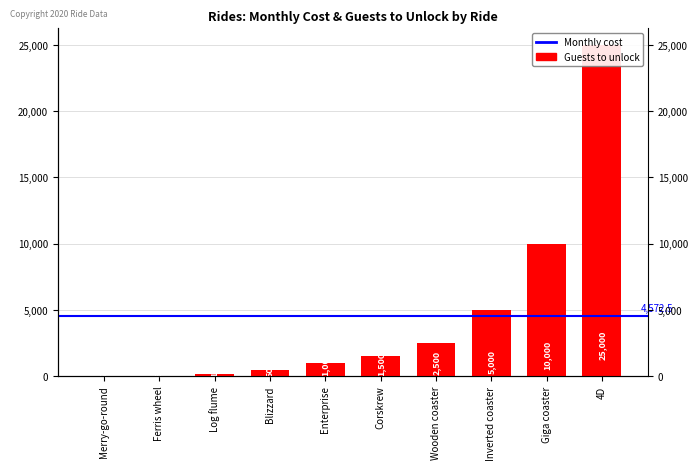

What is the ratio of the value at Blizzard to the value at Ferris wheel?

10.0